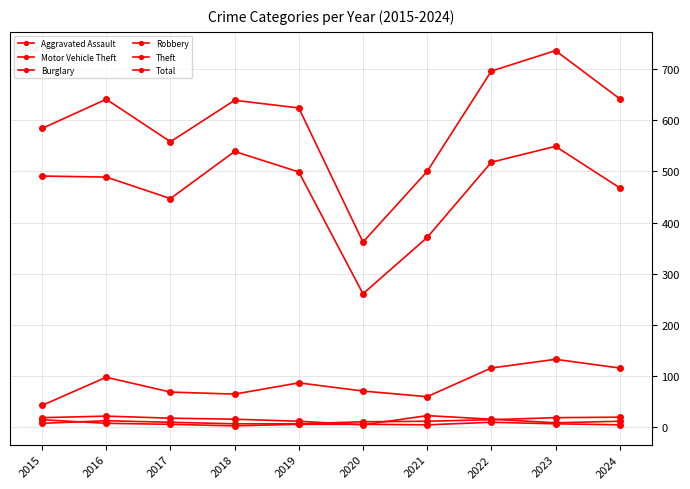

Where is Motor Vehicle Theft nearest to the value 88?

2019